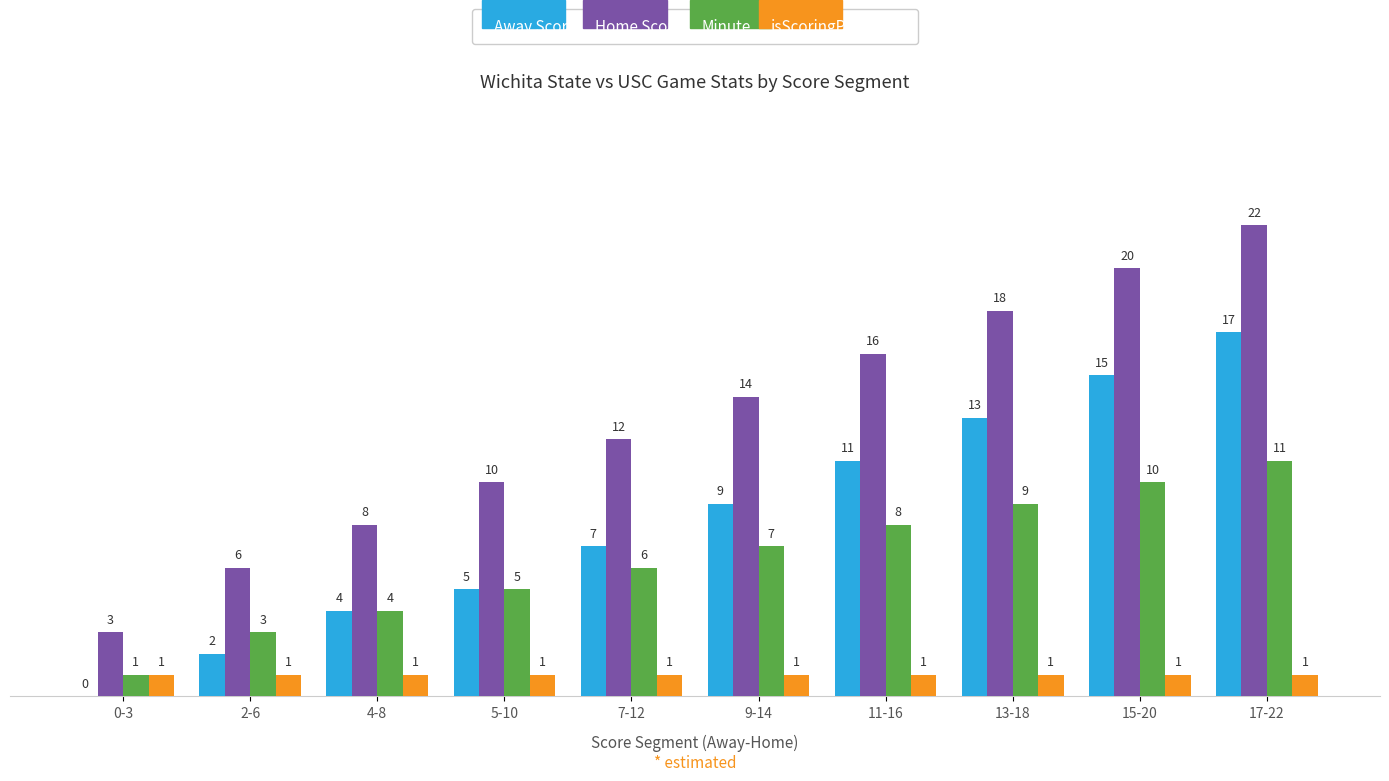

How many distinct data groups are displayed?

4